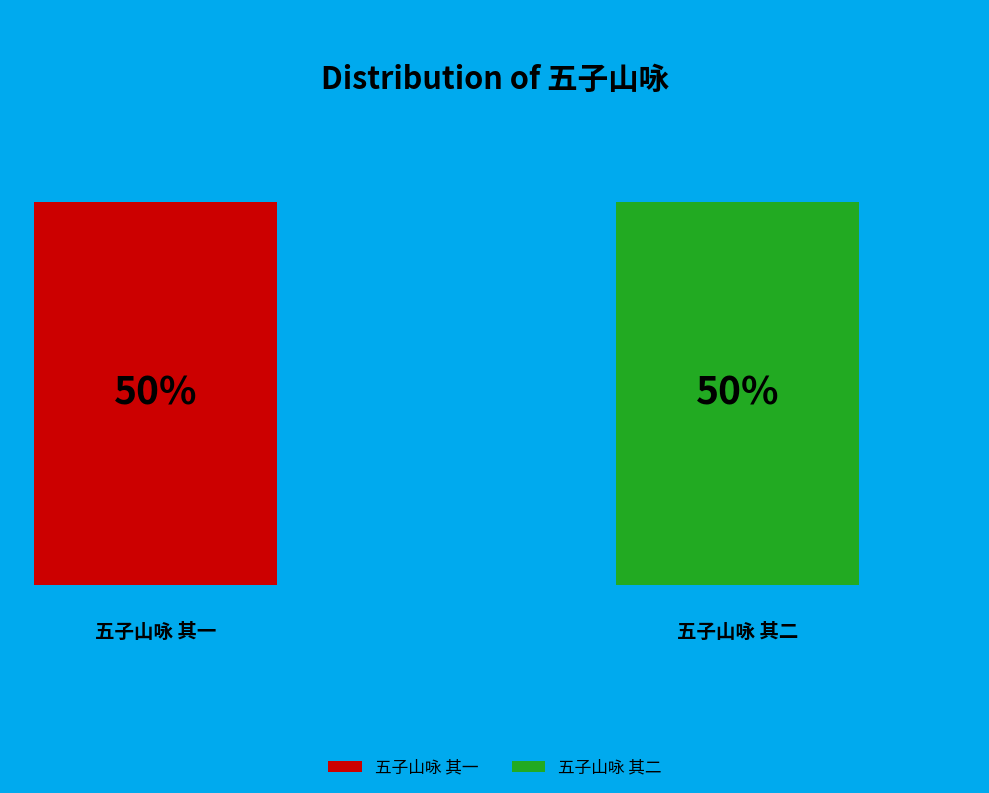

Which has a higher value, 五子山咏 其一 or 五子山咏 其二?

五子山咏 其二